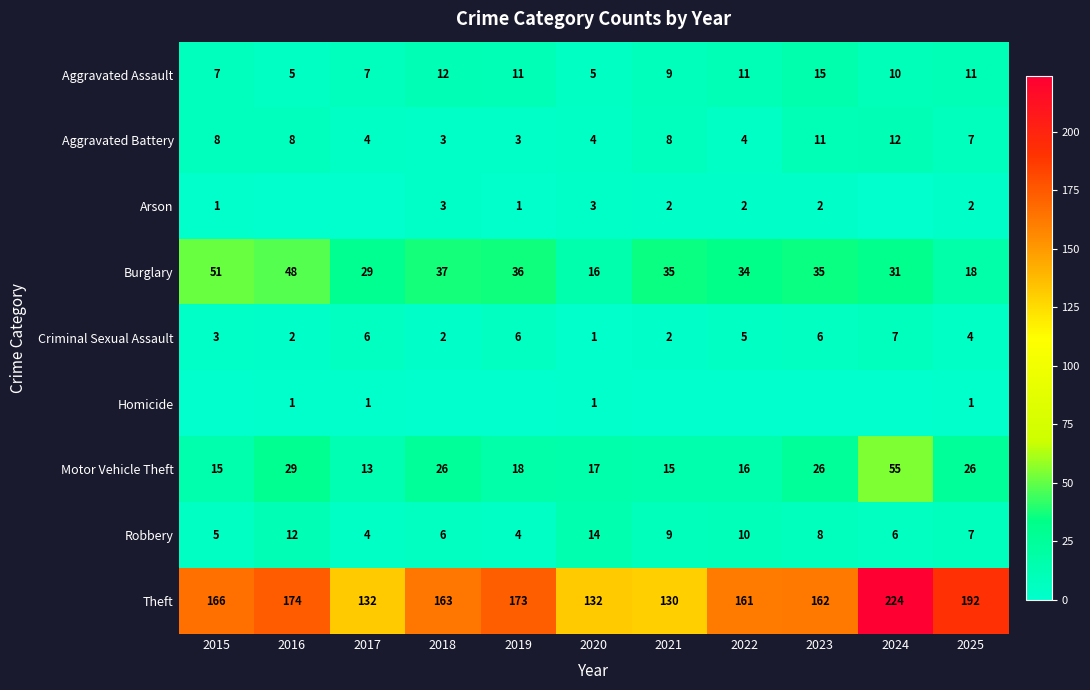

What is the sum of all Theft values?

1809